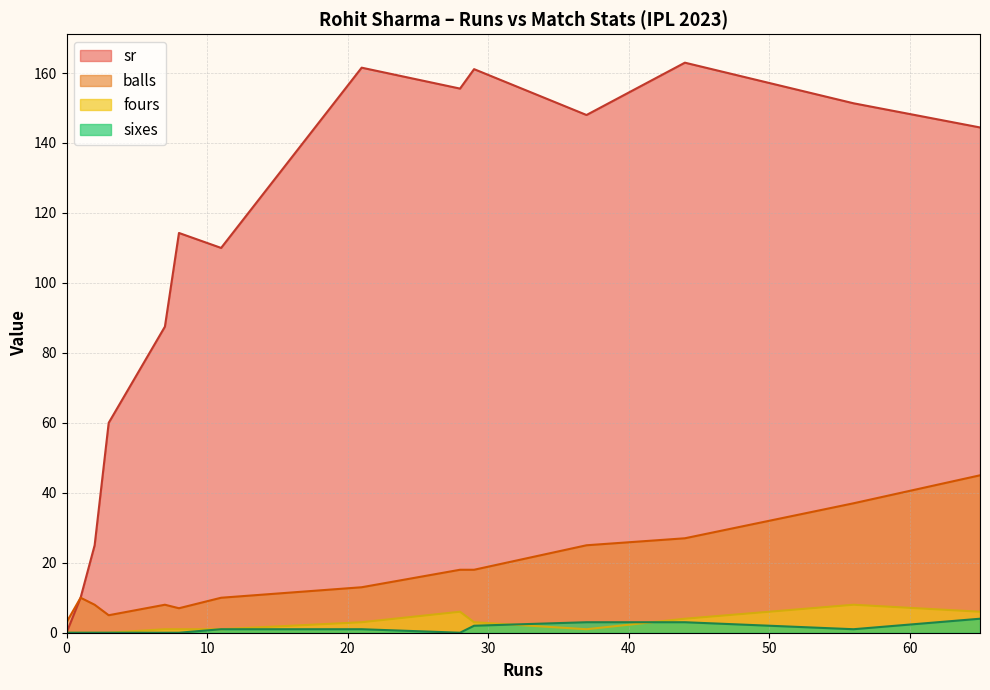

How many lines are shown in the chart?

4